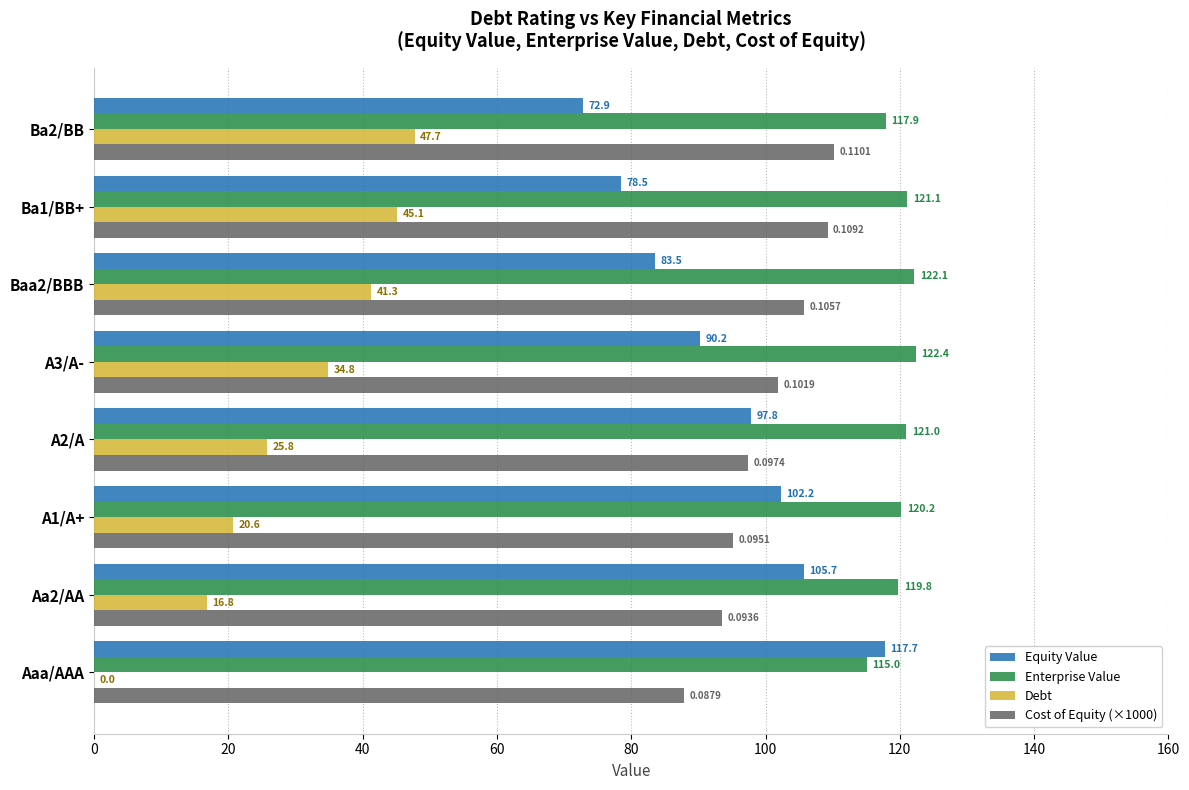

Count the number of categories in the chart.

8